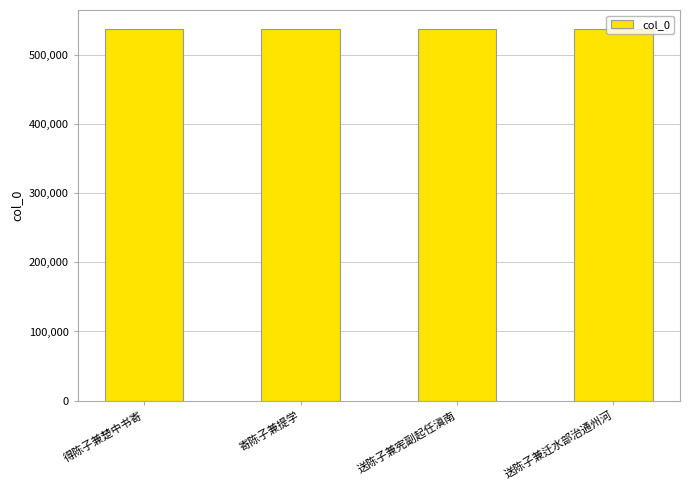

What is the minimum value shown in the chart?

538248